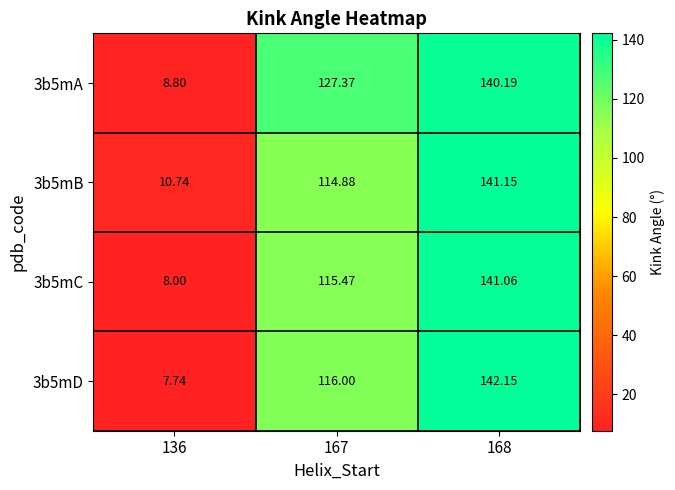

At how many categories does at least one series exceed 127?

2